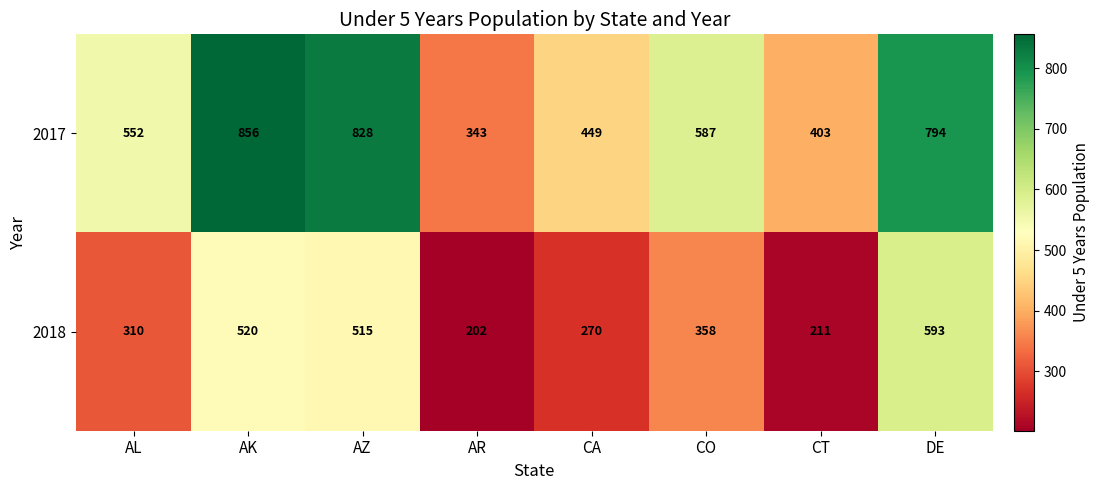

What is the maximum value shown in the chart?

856